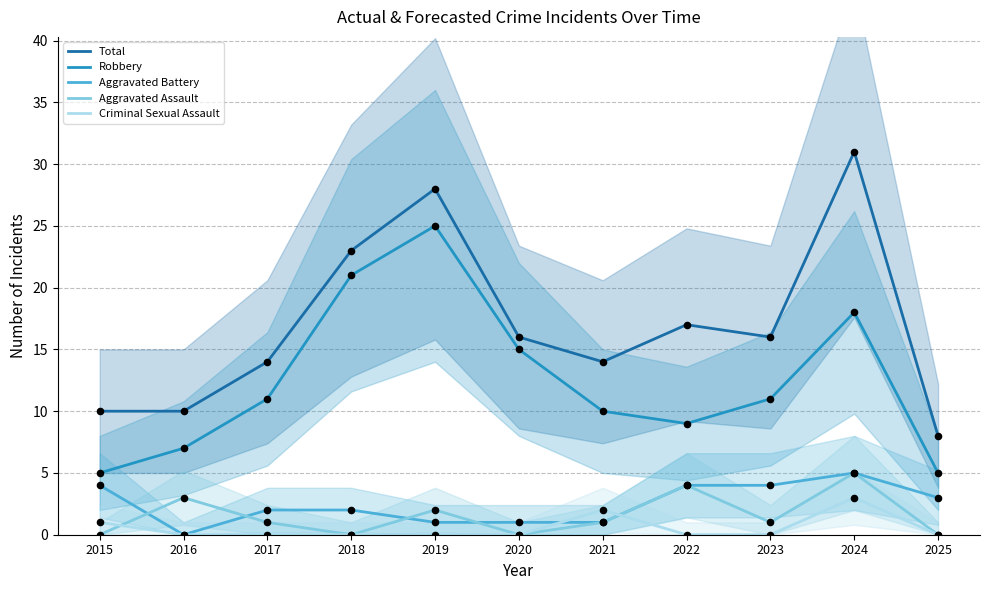

What are all the series names shown in the legend?

Total, Robbery, Aggravated Battery, Aggravated Assault, Criminal Sexual Assault